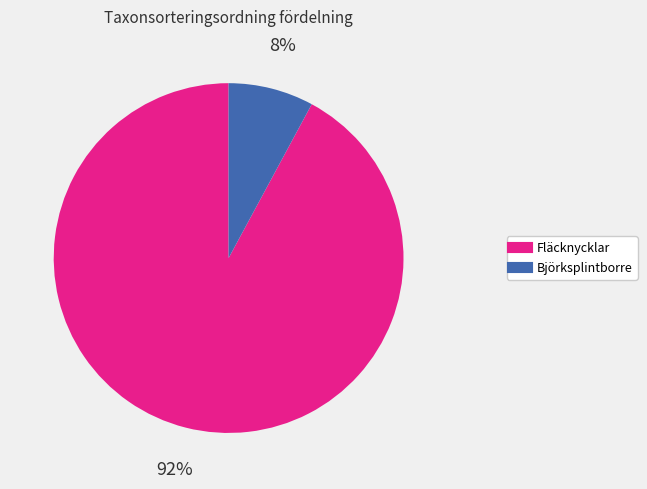

To the nearest percent, what is the difference between the largest and smallest slice percentages?

84%